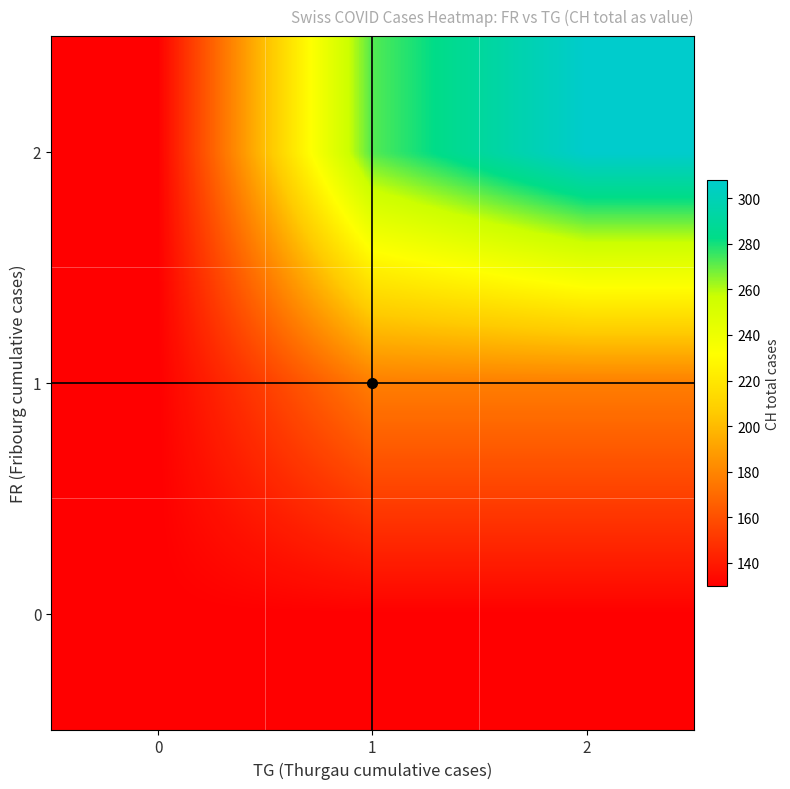

What is the total value across all series at 1?

579